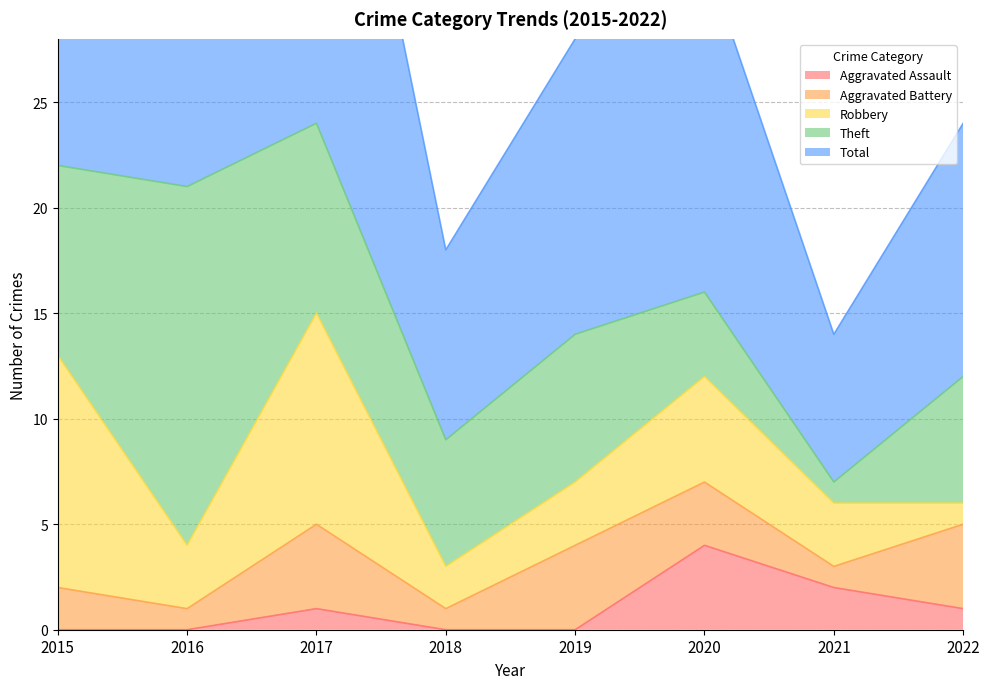

Reading left to right, extract all data points from this chart.

Aggravated Assault: 2015=0	2016=0	2017=1	2018=0	2019=0	2020=4	2021=2	2022=1
Aggravated Battery: 2015=2	2016=1	2017=4	2018=1	2019=4	2020=3	2021=1	2022=4
Robbery: 2015=11	2016=3	2017=10	2018=2	2019=3	2020=5	2021=3	2022=1
Theft: 2015=9	2016=17	2017=9	2018=6	2019=7	2020=4	2021=1	2022=6
Total: 2015=23	2016=21	2017=24	2018=9	2019=14	2020=16	2021=7	2022=12